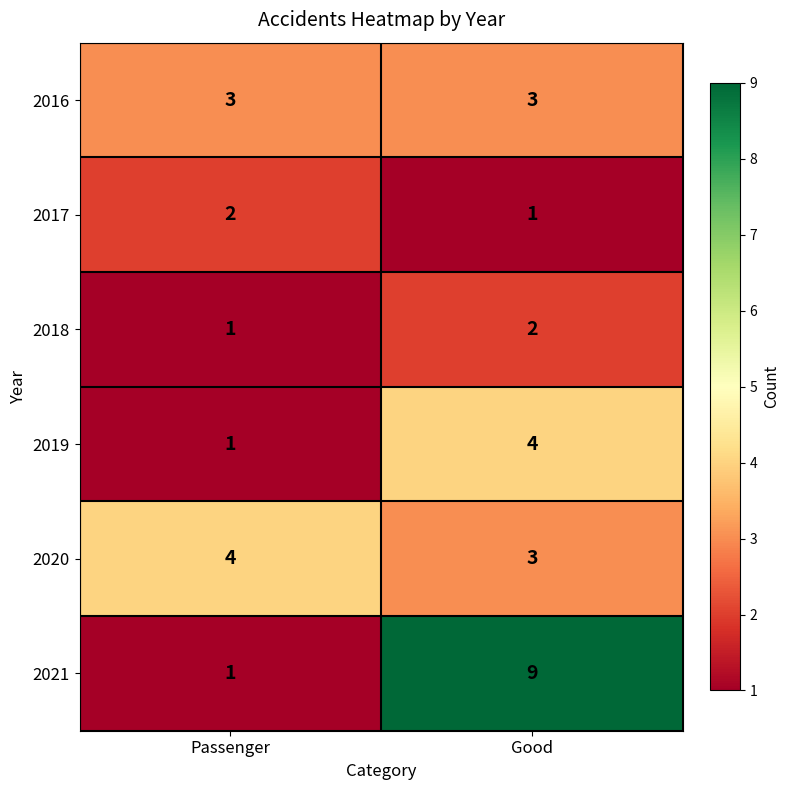

What is the difference between the maximum and minimum values in the 2019 series?

3